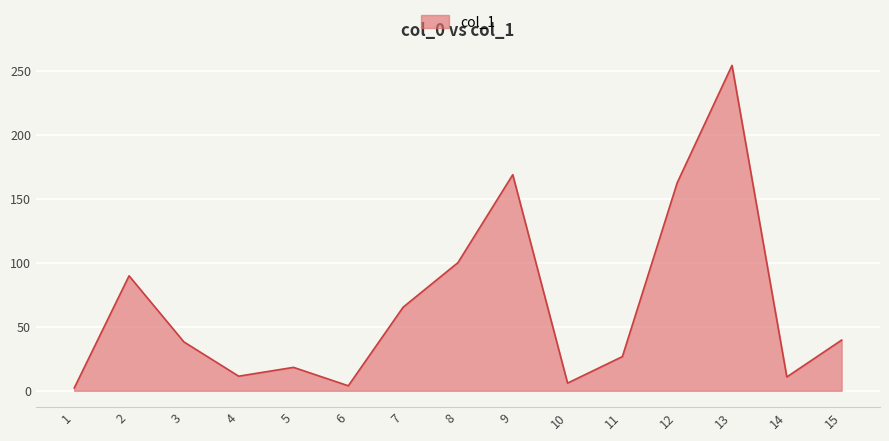

What is the ratio of the value at 6 to the value at 14?

0.4